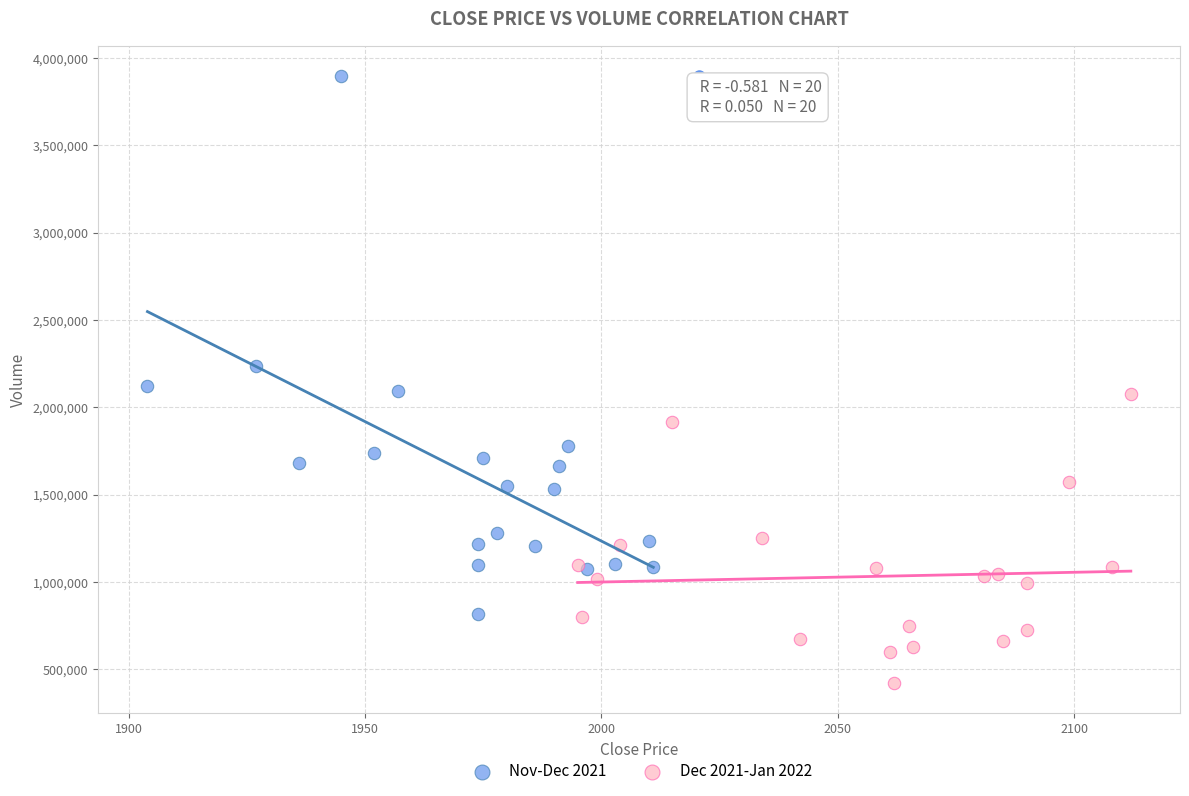

What are all the series names shown in the legend?

Nov-Dec 2021, Dec 2021-Jan 2022